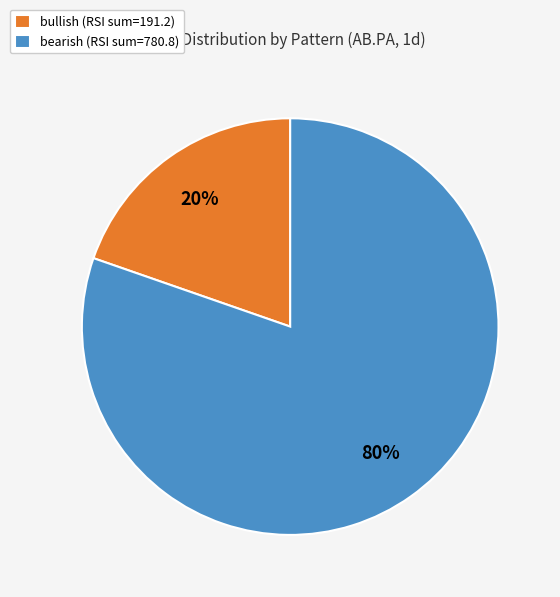

Combined, do bullish (RSI sum=191.2) and bearish (RSI sum=780.8) account for over 50%?

Yes